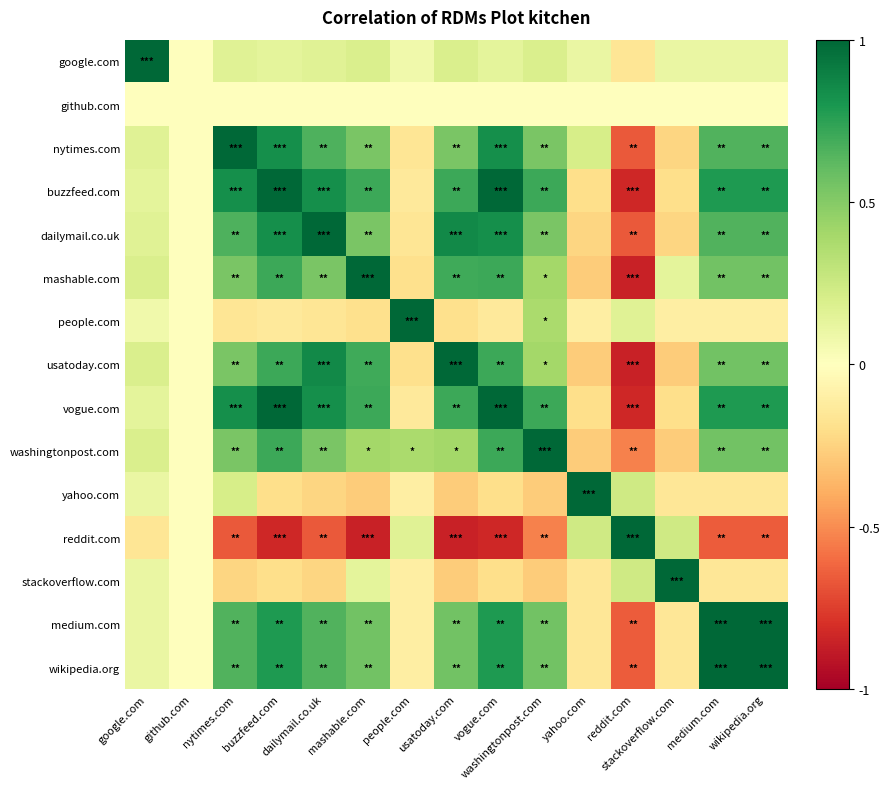

Reading right to left, transcribe all the data shown in this chart.

google.com: wikipedia.org=0.1	medium.com=0.1	stackoverflow.com=0.1	reddit.com=-0.2	yahoo.com=0.1	washingtonpost.com=0.2	vogue.com=0.1	usatoday.com=0.2	people.com=0.1	mashable.com=0.2	dailymail.co.uk=0.2	buzzfeed.com=0.1	nytimes.com=0.2	github.com=0.0	google.com=1.0
github.com: wikipedia.org=0.0	medium.com=0.0	stackoverflow.com=0.0	reddit.com=0.0	yahoo.com=0.0	washingtonpost.com=0.0	vogue.com=0.0	usatoday.com=0.0	people.com=0.0	mashable.com=0.0	dailymail.co.uk=0.0	buzzfeed.com=0.0	nytimes.com=0.0	github.com=0.0	google.com=0.0
nytimes.com: wikipedia.org=0.7	medium.com=0.7	stackoverflow.com=-0.2	reddit.com=-0.7	yahoo.com=0.2	washingtonpost.com=0.5	vogue.com=0.8	usatoday.com=0.5	people.com=-0.2	mashable.com=0.5	dailymail.co.uk=0.7	buzzfeed.com=0.8	nytimes.com=1.0	github.com=0.0	google.com=0.2
buzzfeed.com: wikipedia.org=0.8	medium.com=0.8	stackoverflow.com=-0.2	reddit.com=-0.8	yahoo.com=-0.2	washingtonpost.com=0.7	vogue.com=1.0	usatoday.com=0.7	people.com=-0.1	mashable.com=0.7	dailymail.co.uk=0.8	buzzfeed.com=1.0	nytimes.com=0.8	github.com=0.0	google.com=0.1
dailymail.co.uk: wikipedia.org=0.7	medium.com=0.7	stackoverflow.com=-0.2	reddit.com=-0.7	yahoo.com=-0.2	washingtonpost.com=0.5	vogue.com=0.8	usatoday.com=0.9	people.com=-0.2	mashable.com=0.5	dailymail.co.uk=1.0	buzzfeed.com=0.8	nytimes.com=0.7	github.com=0.0	google.com=0.2
mashable.com: wikipedia.org=0.6	medium.com=0.6	stackoverflow.com=0.1	reddit.com=-0.9	yahoo.com=-0.3	washingtonpost.com=0.4	vogue.com=0.7	usatoday.com=0.7	people.com=-0.2	mashable.com=1.0	dailymail.co.uk=0.5	buzzfeed.com=0.7	nytimes.com=0.5	github.com=0.0	google.com=0.2
people.com: wikipedia.org=-0.1	medium.com=-0.1	stackoverflow.com=-0.1	reddit.com=0.2	yahoo.com=-0.1	washingtonpost.com=0.4	vogue.com=-0.1	usatoday.com=-0.2	people.com=1.0	mashable.com=-0.2	dailymail.co.uk=-0.2	buzzfeed.com=-0.1	nytimes.com=-0.2	github.com=0.0	google.com=0.1
usatoday.com: wikipedia.org=0.6	medium.com=0.6	stackoverflow.com=-0.3	reddit.com=-0.9	yahoo.com=-0.3	washingtonpost.com=0.4	vogue.com=0.7	usatoday.com=1.0	people.com=-0.2	mashable.com=0.7	dailymail.co.uk=0.9	buzzfeed.com=0.7	nytimes.com=0.5	github.com=0.0	google.com=0.2
vogue.com: wikipedia.org=0.8	medium.com=0.8	stackoverflow.com=-0.2	reddit.com=-0.8	yahoo.com=-0.2	washingtonpost.com=0.7	vogue.com=1.0	usatoday.com=0.7	people.com=-0.1	mashable.com=0.7	dailymail.co.uk=0.8	buzzfeed.com=1.0	nytimes.com=0.8	github.com=0.0	google.com=0.1
washingtonpost.com: wikipedia.org=0.6	medium.com=0.6	stackoverflow.com=-0.3	reddit.com=-0.5	yahoo.com=-0.3	washingtonpost.com=1.0	vogue.com=0.7	usatoday.com=0.4	people.com=0.4	mashable.com=0.4	dailymail.co.uk=0.5	buzzfeed.com=0.7	nytimes.com=0.5	github.com=0.0	google.com=0.2
yahoo.com: wikipedia.org=-0.2	medium.com=-0.2	stackoverflow.com=-0.2	reddit.com=0.2	yahoo.com=1.0	washingtonpost.com=-0.3	vogue.com=-0.2	usatoday.com=-0.3	people.com=-0.1	mashable.com=-0.3	dailymail.co.uk=-0.2	buzzfeed.com=-0.2	nytimes.com=0.2	github.com=0.0	google.com=0.1
reddit.com: wikipedia.org=-0.7	medium.com=-0.7	stackoverflow.com=0.2	reddit.com=1.0	yahoo.com=0.2	washingtonpost.com=-0.5	vogue.com=-0.8	usatoday.com=-0.9	people.com=0.2	mashable.com=-0.9	dailymail.co.uk=-0.7	buzzfeed.com=-0.8	nytimes.com=-0.7	github.com=0.0	google.com=-0.2
stackoverflow.com: wikipedia.org=-0.2	medium.com=-0.2	stackoverflow.com=1.0	reddit.com=0.2	yahoo.com=-0.2	washingtonpost.com=-0.3	vogue.com=-0.2	usatoday.com=-0.3	people.com=-0.1	mashable.com=0.1	dailymail.co.uk=-0.2	buzzfeed.com=-0.2	nytimes.com=-0.2	github.com=0.0	google.com=0.1
medium.com: wikipedia.org=1.0	medium.com=1.0	stackoverflow.com=-0.2	reddit.com=-0.7	yahoo.com=-0.2	washingtonpost.com=0.6	vogue.com=0.8	usatoday.com=0.6	people.com=-0.1	mashable.com=0.6	dailymail.co.uk=0.7	buzzfeed.com=0.8	nytimes.com=0.7	github.com=0.0	google.com=0.1
wikipedia.org: wikipedia.org=1.0	medium.com=1.0	stackoverflow.com=-0.2	reddit.com=-0.7	yahoo.com=-0.2	washingtonpost.com=0.6	vogue.com=0.8	usatoday.com=0.6	people.com=-0.1	mashable.com=0.6	dailymail.co.uk=0.7	buzzfeed.com=0.8	nytimes.com=0.7	github.com=0.0	google.com=0.1